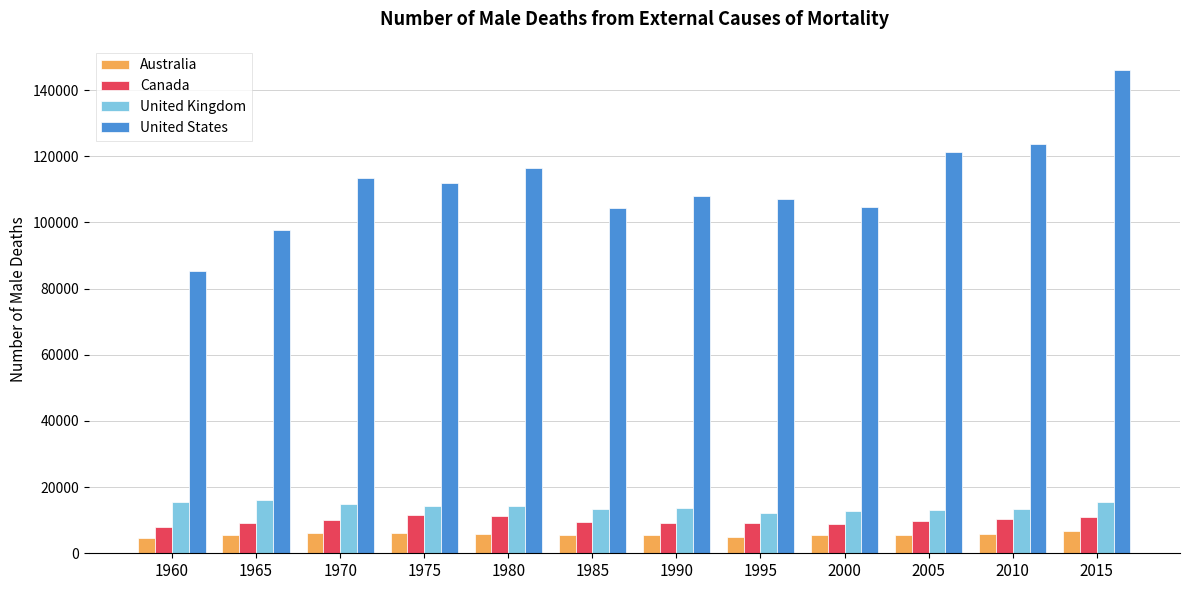

What is the maximum value shown in the chart?

146096